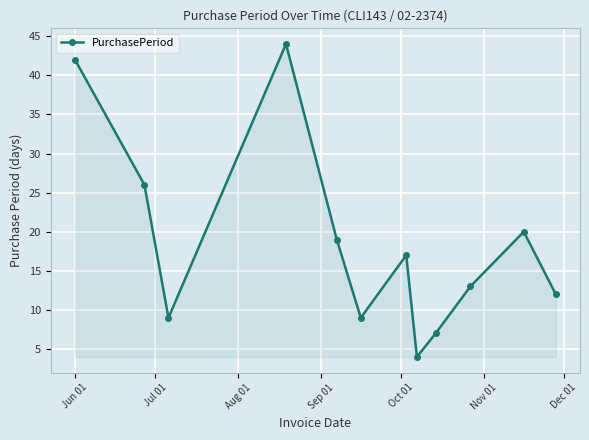

How many points are higher than both their immediate neighbors (excluding endpoints)?

3